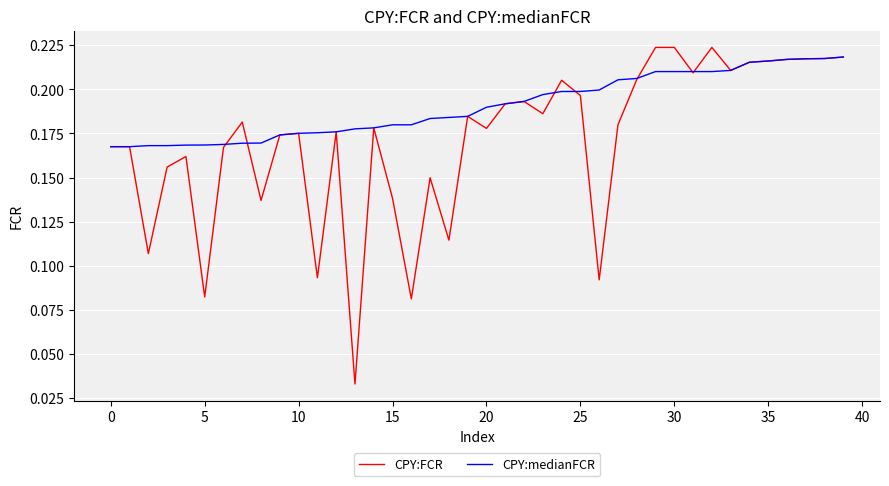

Which series has the largest total across all categories?

CPY:medianFCR